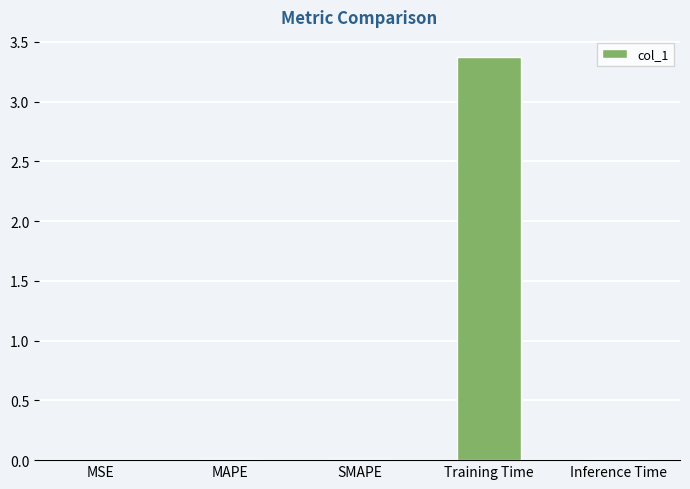

The value at Training Time is 5.4. True or false?

False